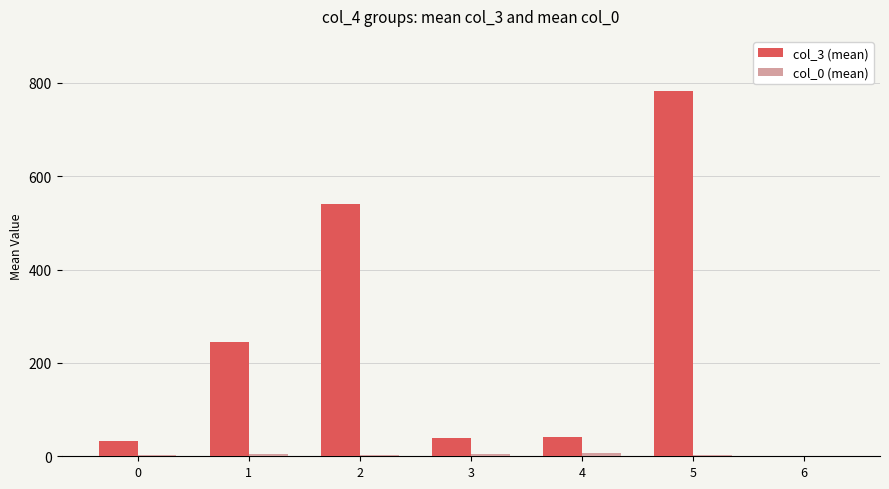

Are the bars horizontal?

No